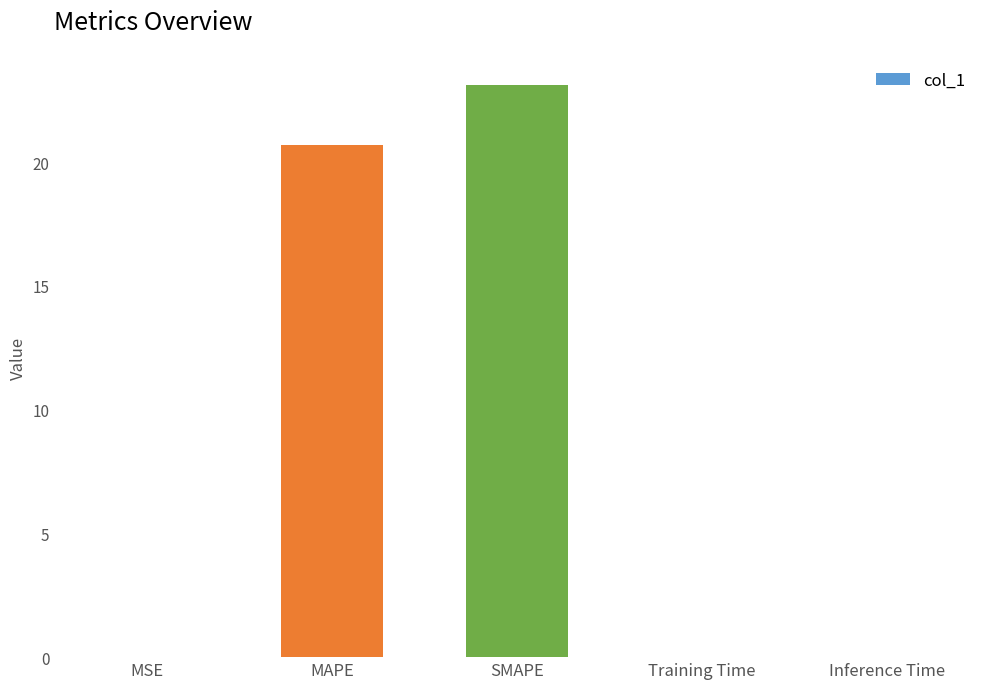

What is the maximum value shown in the chart?

23.1